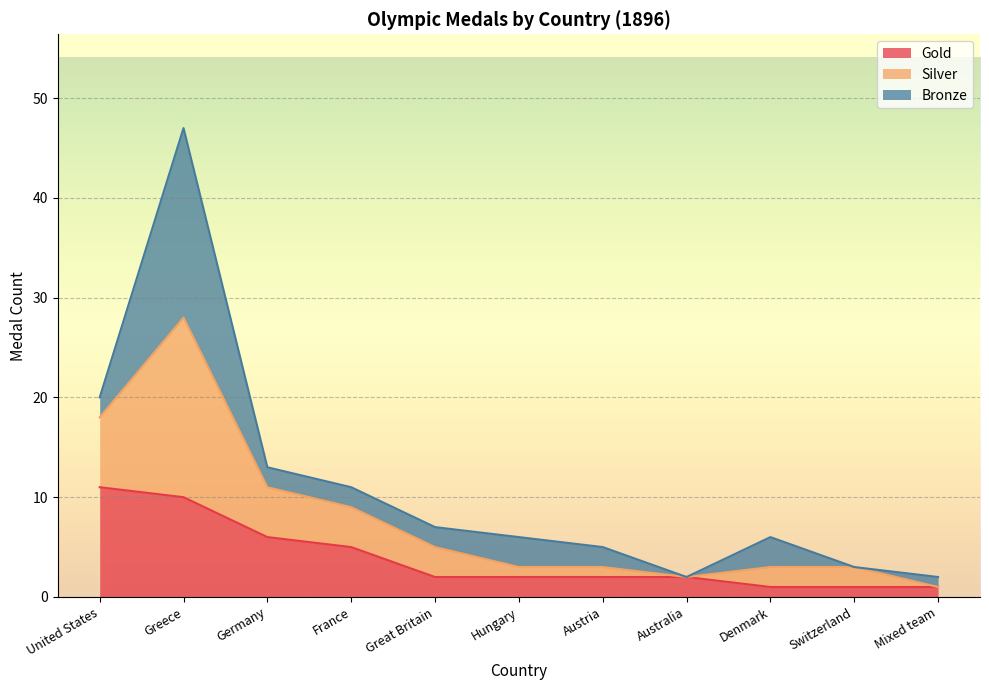

What is the label of the 2nd point from the right?

Switzerland